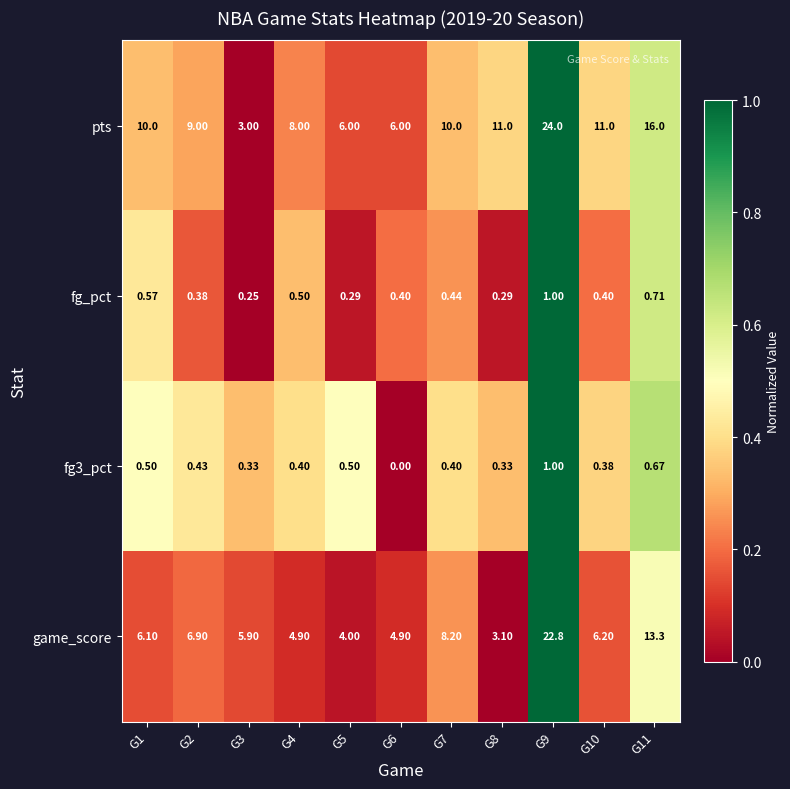

Which series has the largest total across all categories?

pts